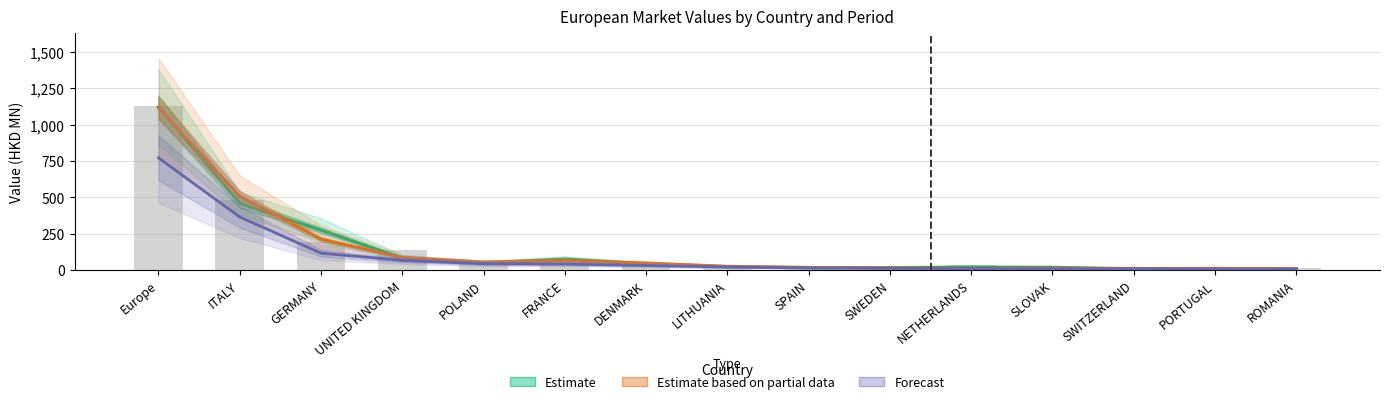

At which category is the sum across all series the highest?

Europe